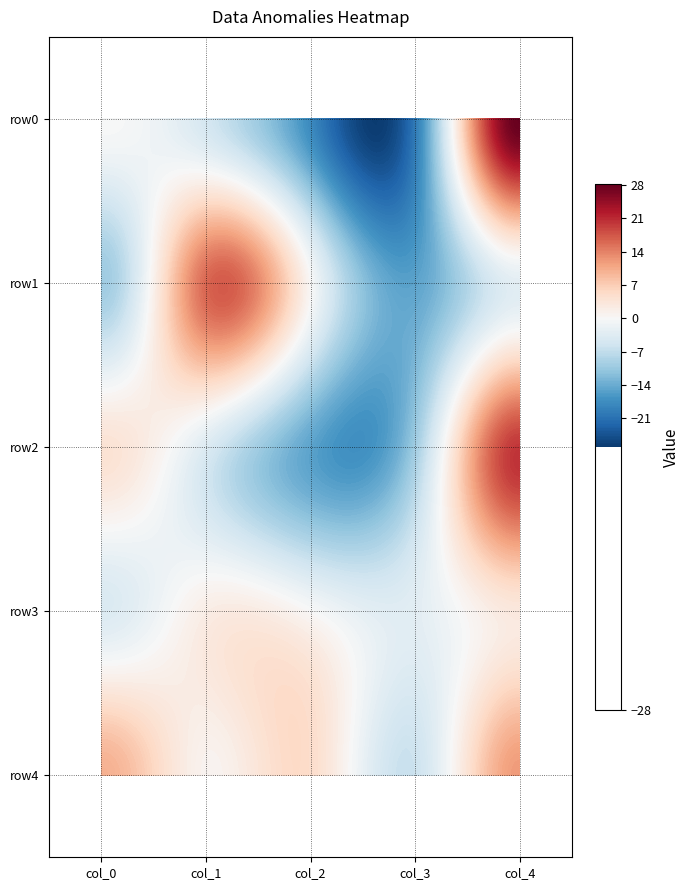

Count the row4 values in the range 1 to 10.

3